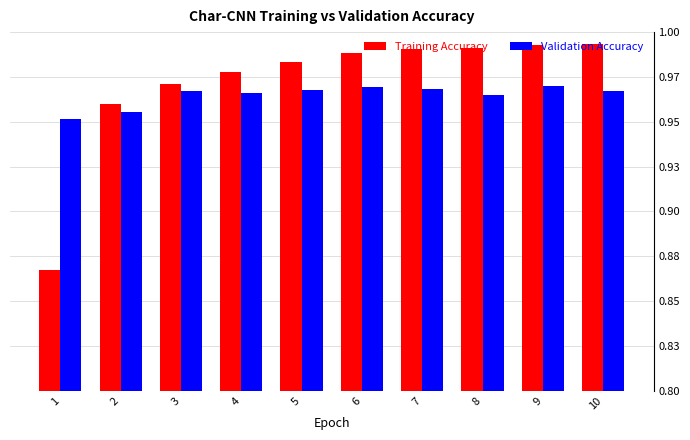

Rank the series at 10 from highest to lowest value.

Training Accuracy, Validation Accuracy